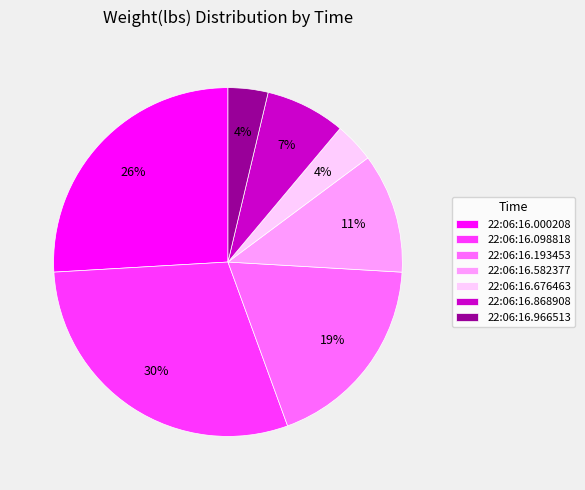

The 22:06:16.000208 slice represents 26% of the pie. True or false?

True